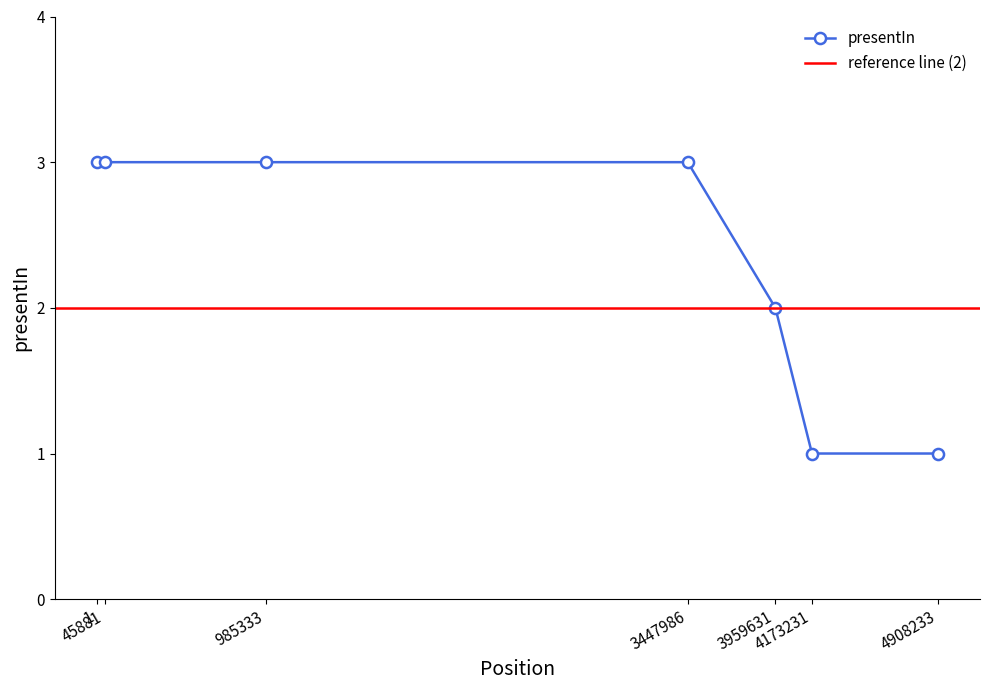

True or false: the data shows 1 at 4173231.

True